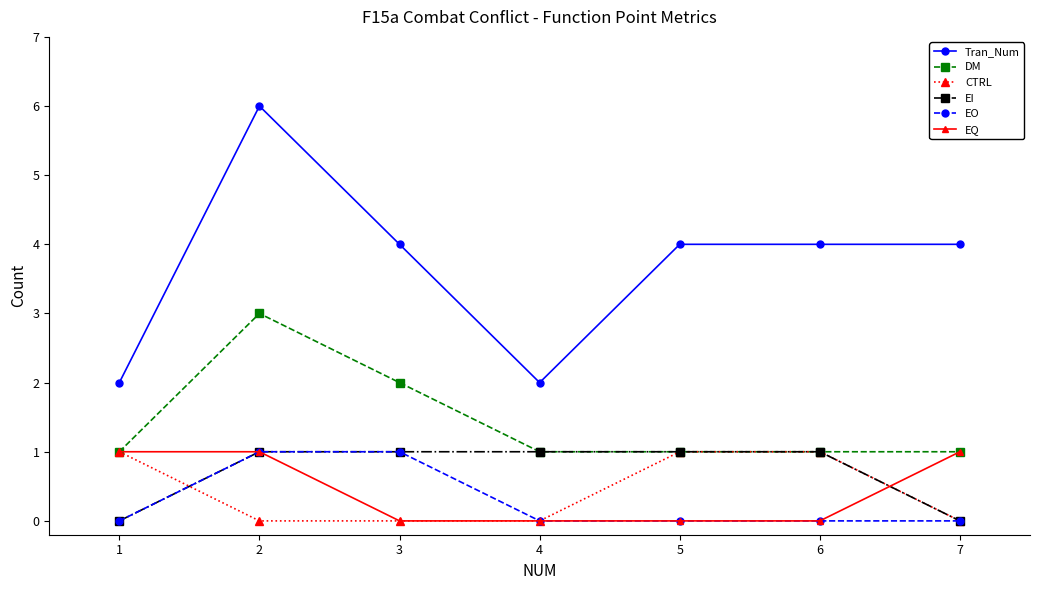

Which series has the largest range (max minus min)?

Tran_Num